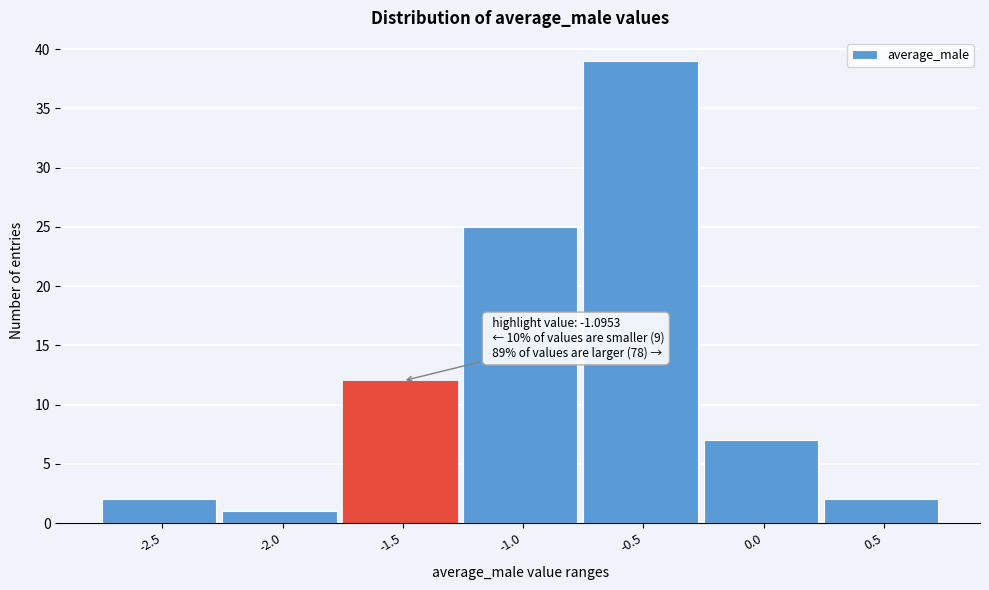

Reading right to left, what are all the values shown in this chart?

0.5=2	0.0=7	-0.5=39	-1.0=25	-1.5=12	-2.0=1	-2.5=2